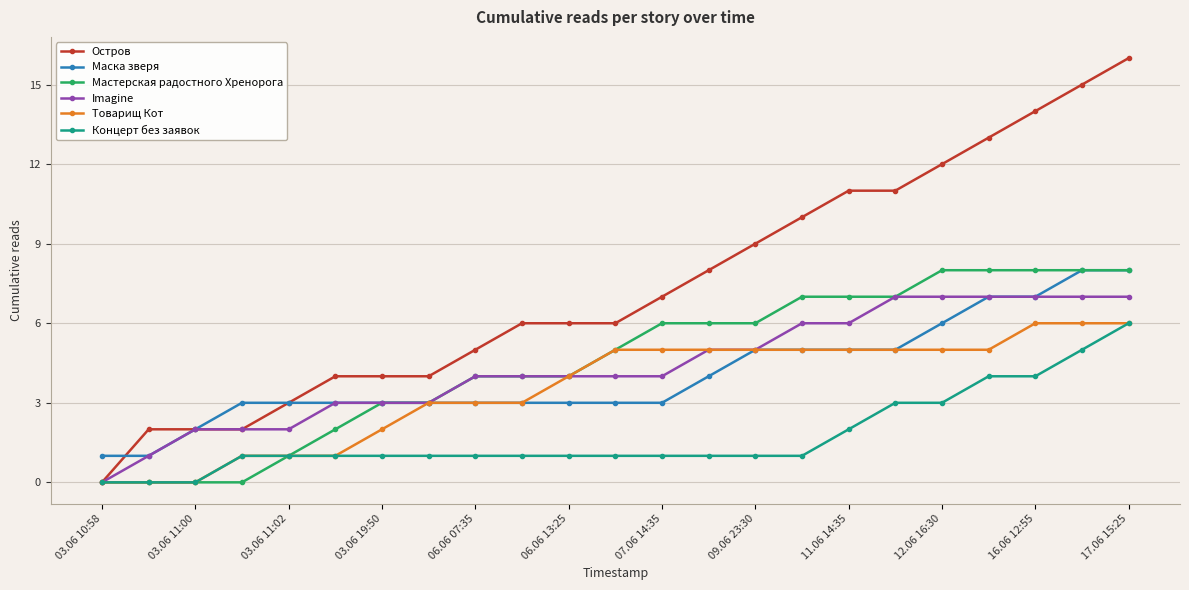

Which series has the largest range (max minus min)?

Остров